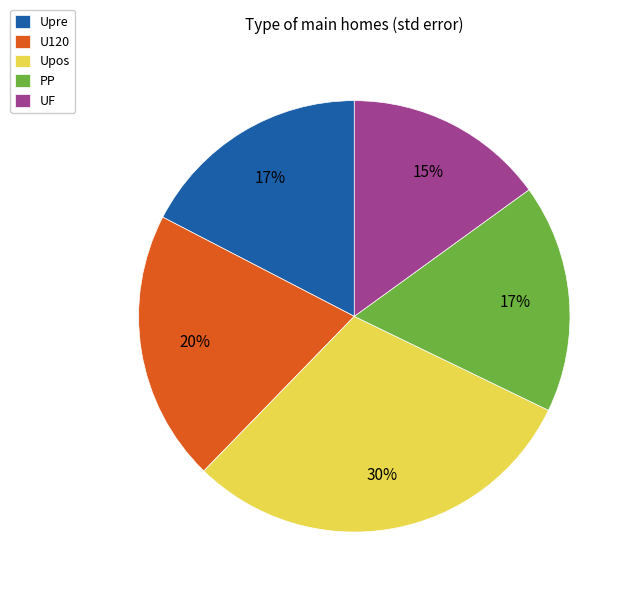

The Upos slice represents 40% of the pie. True or false?

False